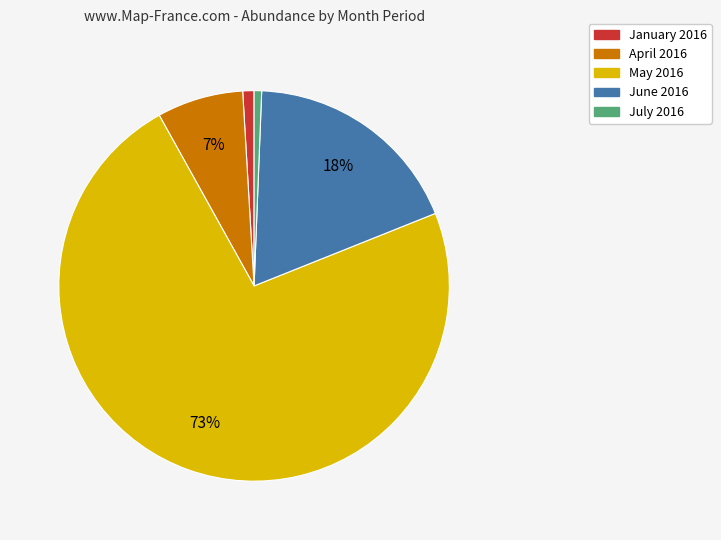

To the nearest percent, what is the average slice percentage?

20%